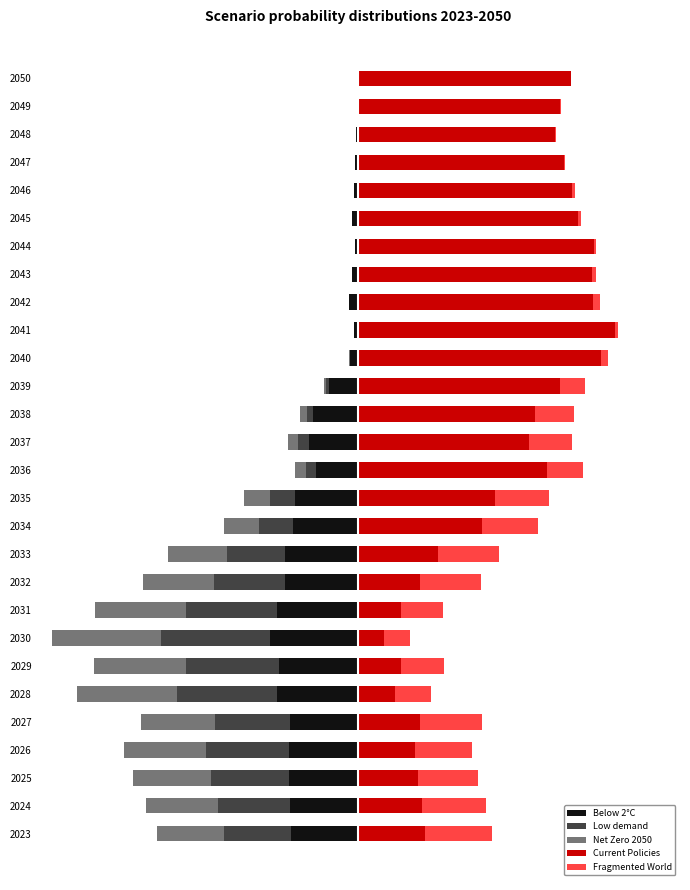

The value of Below 2°C at 2039 is -0.1. True or false?

False